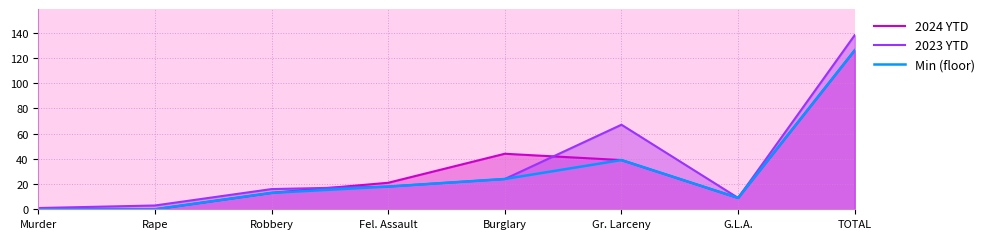

What is the sum of the 2023 YTD values at Gr. Larceny and G.L.A.?

76